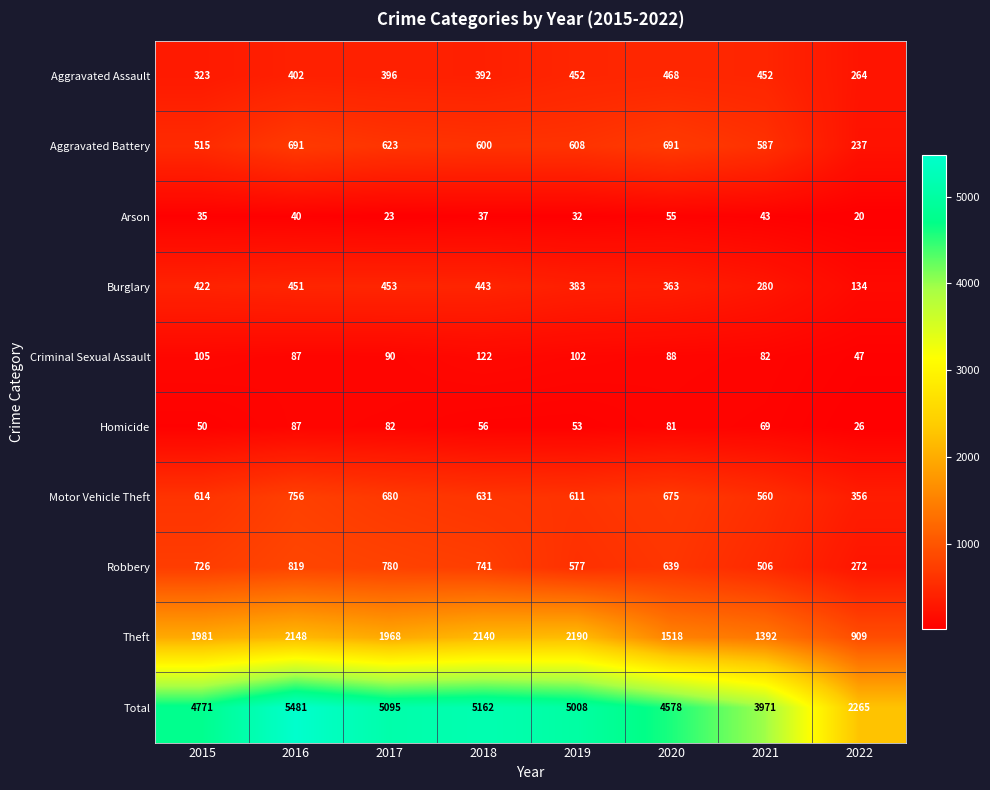

Read the Burglary value at 2015, to the nearest 10.

420